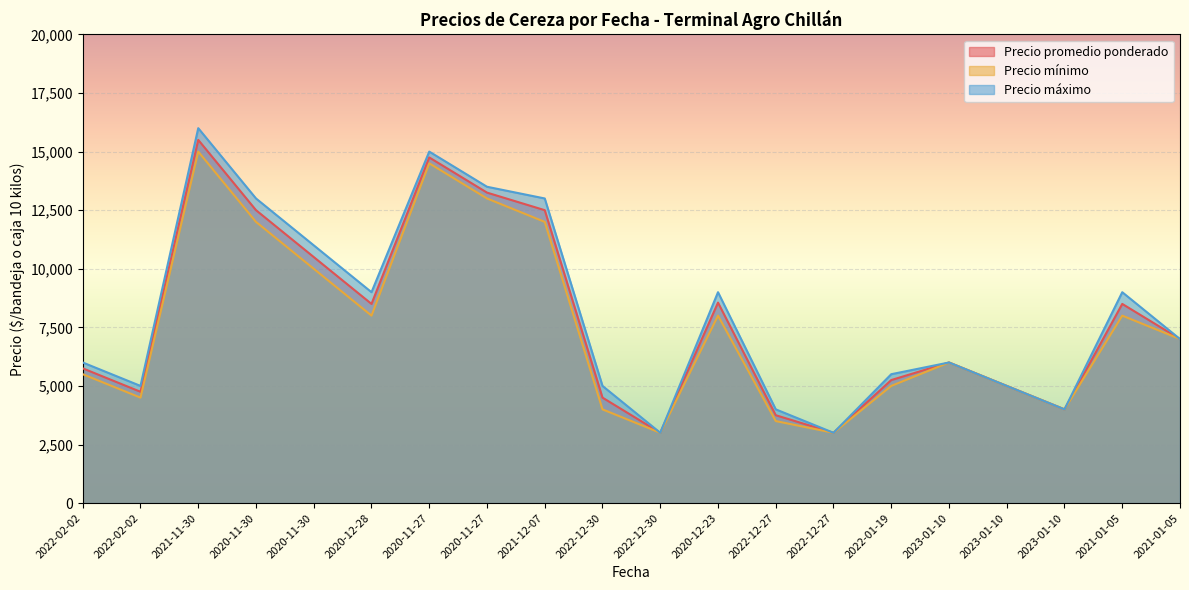

At how many categories does at least one series exceed 11415?

5